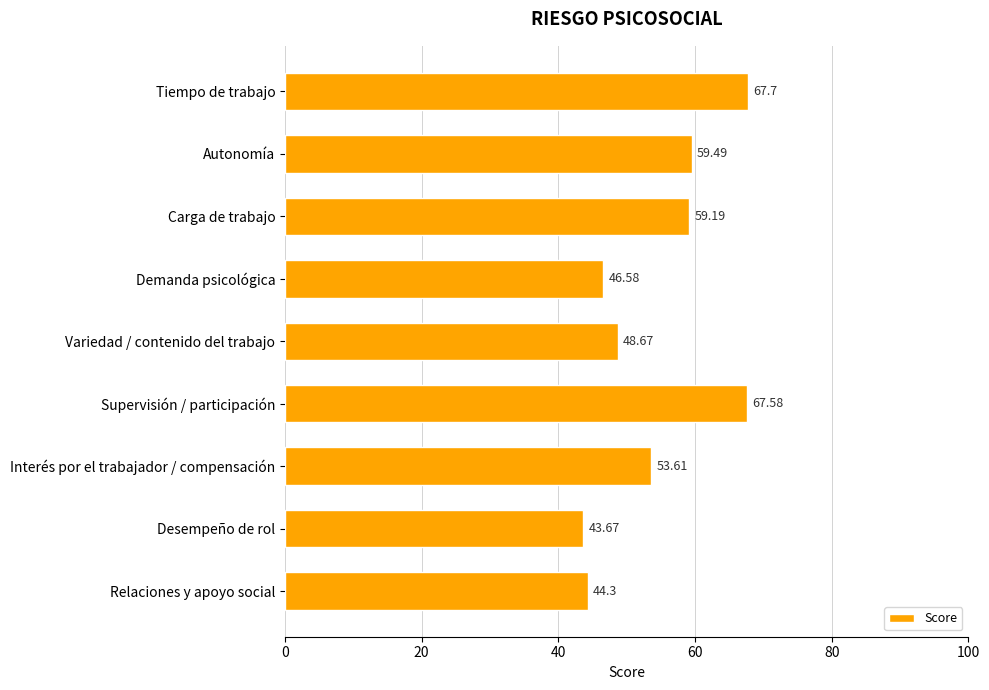

Between Supervisión / participación and Relaciones y apoyo social, which is larger?

Supervisión / participación